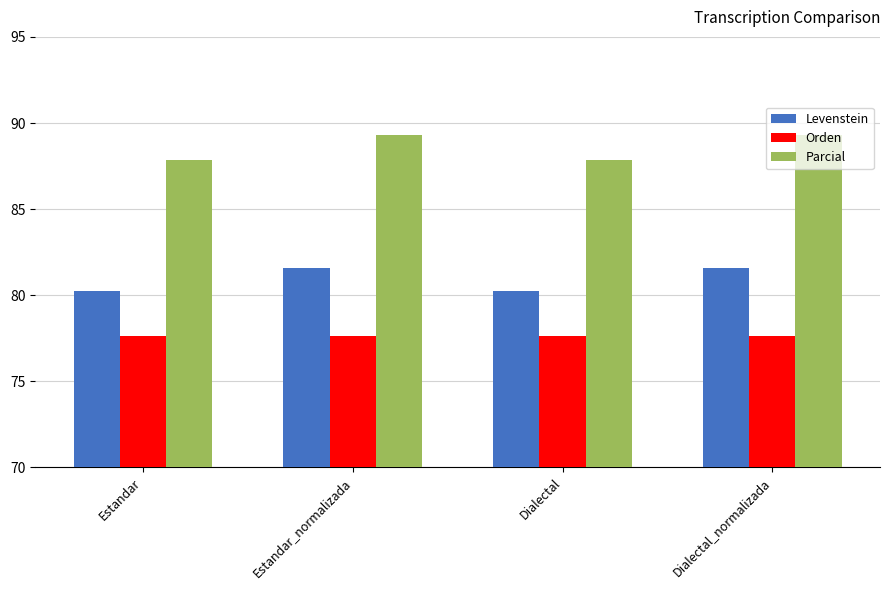

Does the chart contain stacked bars?

No